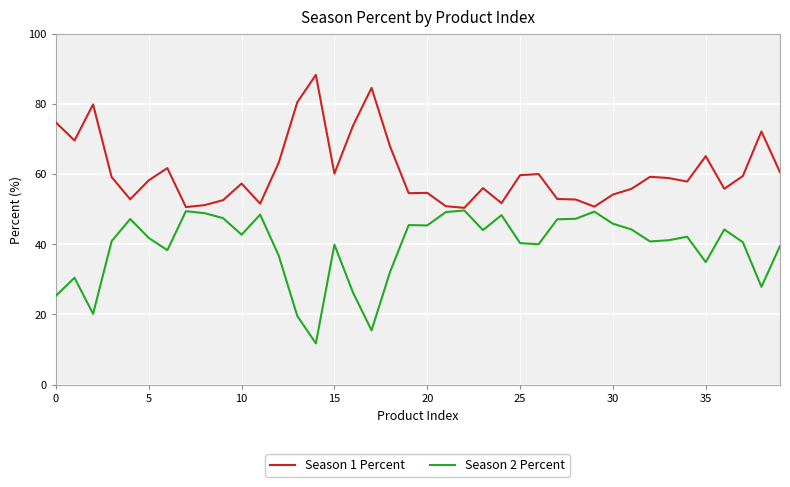

True or false: Season 2 Percent has more than 0 interior local peaks.

True